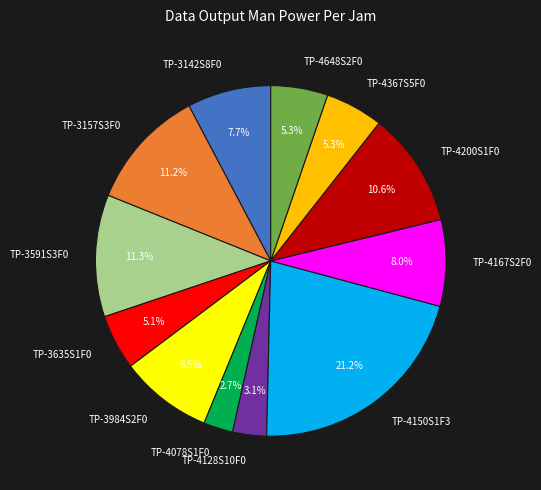

What percentage is the TP-3157S3F0 slice, to the nearest percent?

11%